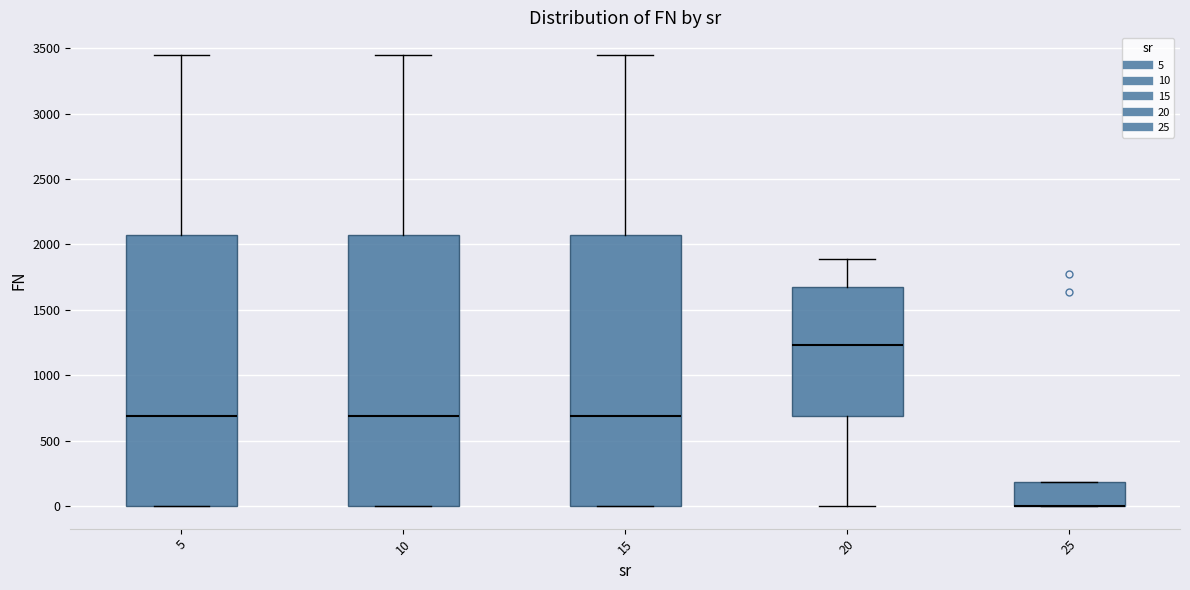

Reading left to right, transcribe this box plot: for each box, give where its median line is, the range the box spans, and where its two whiskers end, as read against the y-axis. The values are not printed on the chart, so give them approximately, as read against the axis.

5: median 700, box 0 to 2050, whiskers 0 to 3450
10: median 700, box 0 to 2050, whiskers 0 to 3450
15: median 700, box 0 to 2050, whiskers 0 to 3450
20: median 1250, box 700 to 1700, whiskers 0 to 1900
25: median 0 (drawn on the box's lower edge), box 0 to 200, whiskers 0 to 200